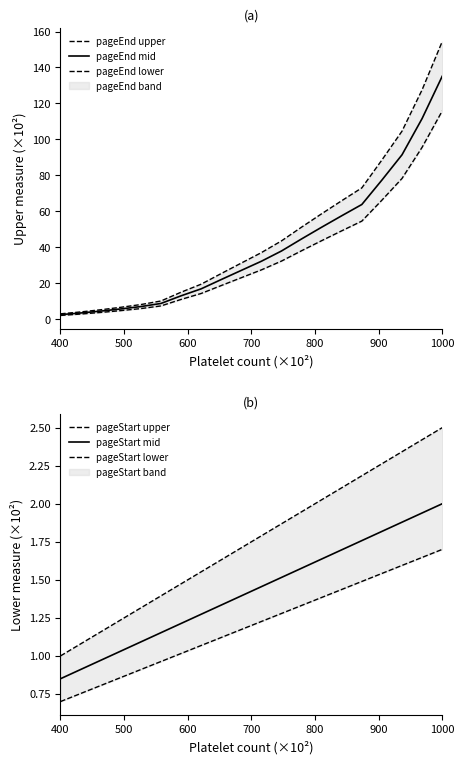

True or false: pageEnd mid has a value of 215.8 at 1000.

False